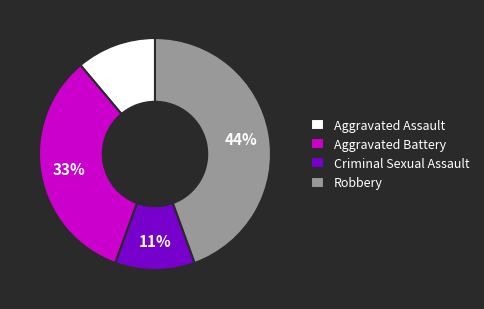

The Aggravated Assault slice represents 11% of the pie. True or false?

True